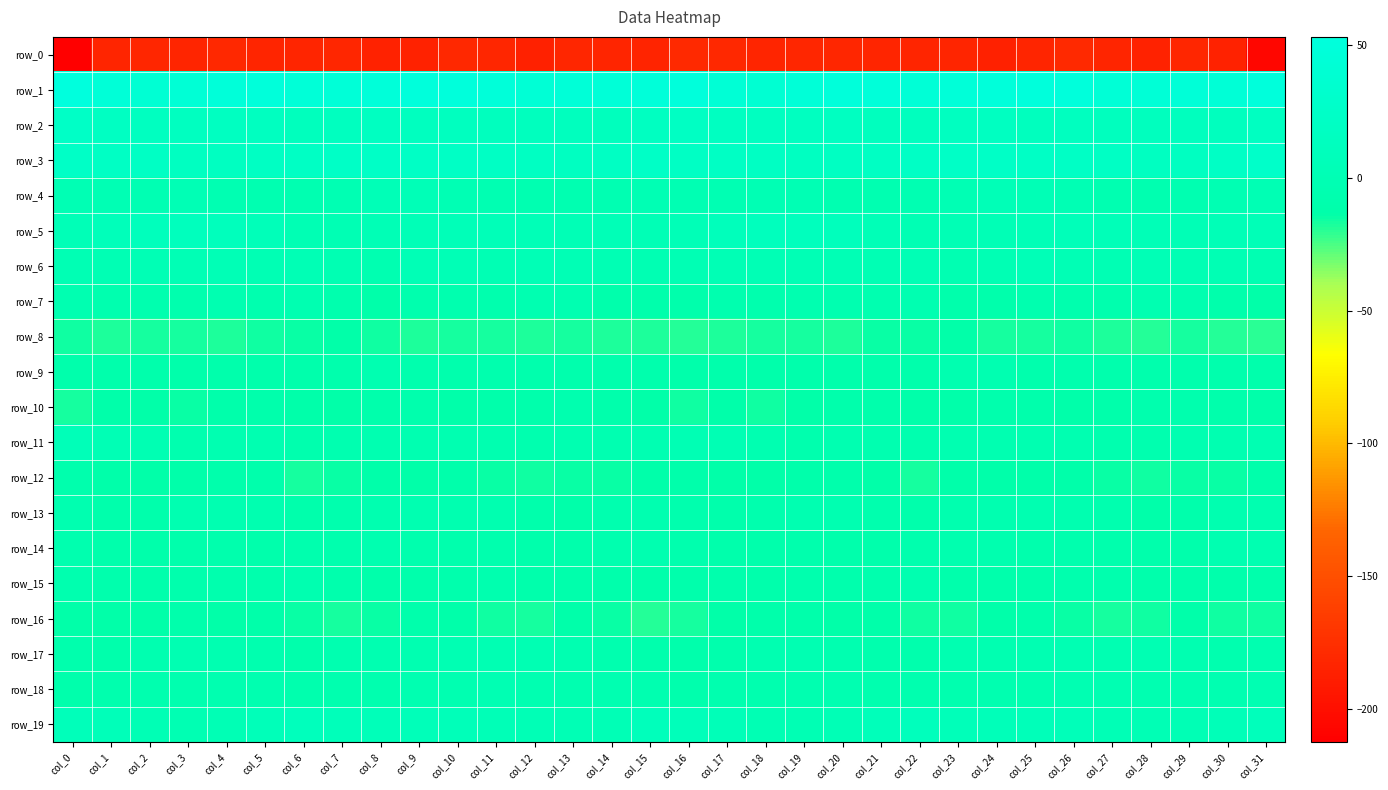

Which series changed the most between col_7 and col_14?

row_19